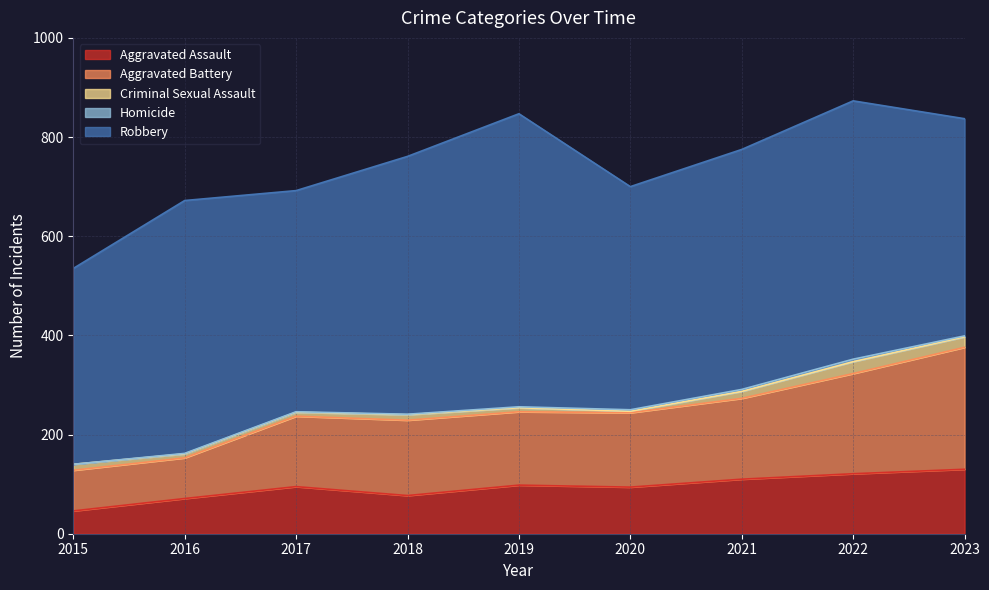

Reading right to left, extract all data points from this chart.

Aggravated Assault: 130	121	110	94	98	77	95	71	46
Aggravated Battery: 246	202	163	150	148	152	142	82	82
Criminal Sexual Assault: 21	24	14	3	8	11	8	8	12
Homicide: 2	5	4	3	2	1	1	1	0
Robbery: 438	521	484	450	591	520	446	510	395